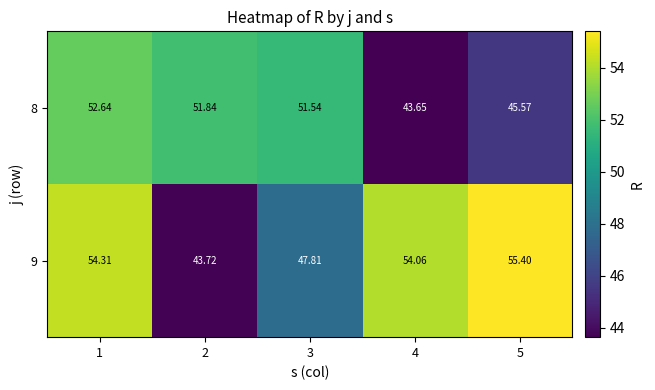

Rank the series at 5 from highest to lowest value.

9, 8